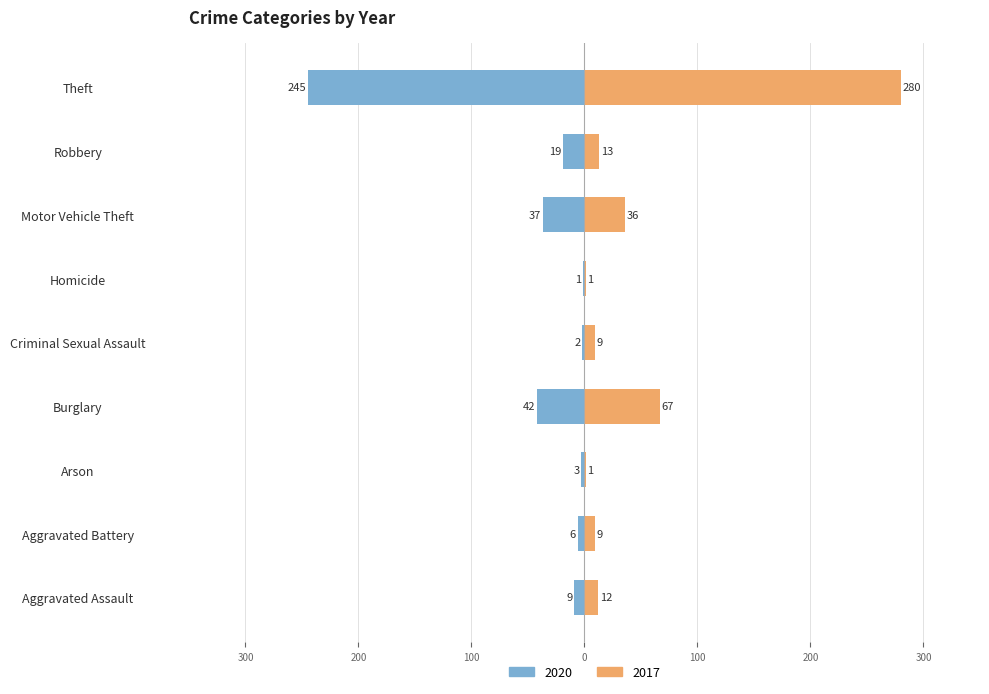

Which series has the largest range (max minus min)?

2017